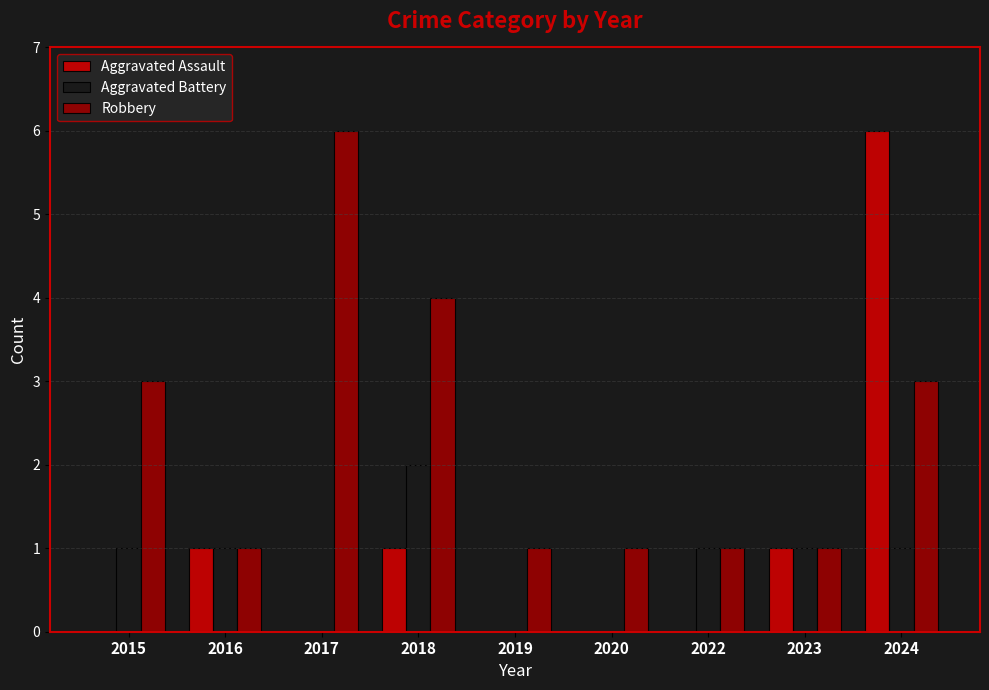

What are all the series names shown in the legend?

Aggravated Assault, Aggravated Battery, Robbery